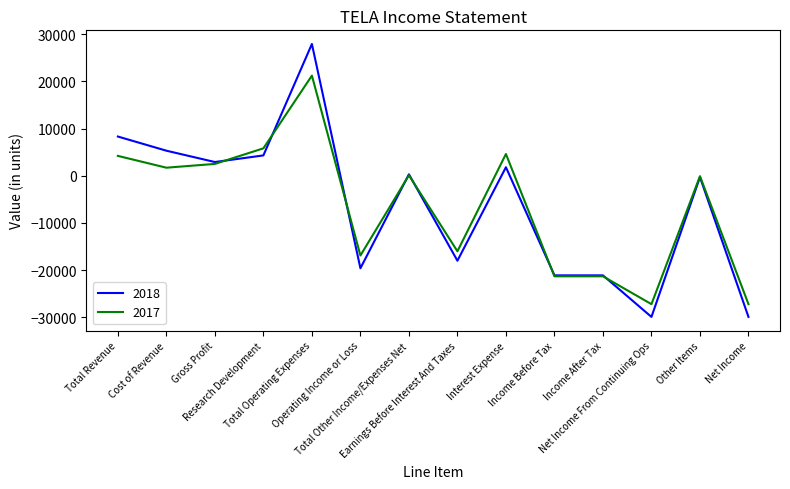

Where is the first local maximum for 2018?

Total Operating Expenses